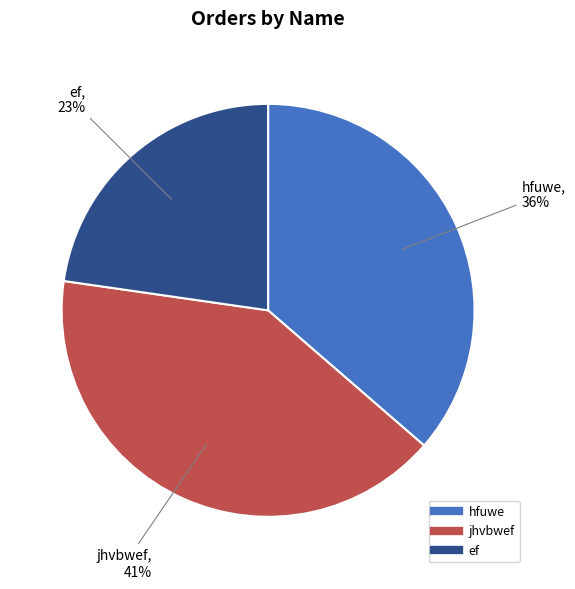

To the nearest percent, what portion does hfuwe represent?

36%